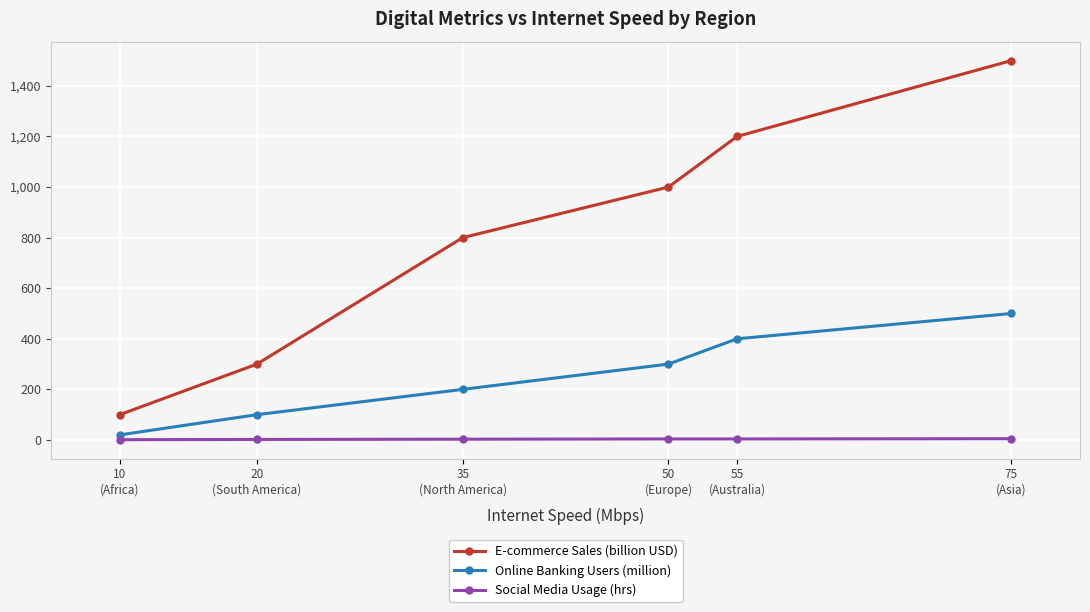

True or false: Social Media Usage (hrs) and Online Banking Users (million) cross at least once.

False